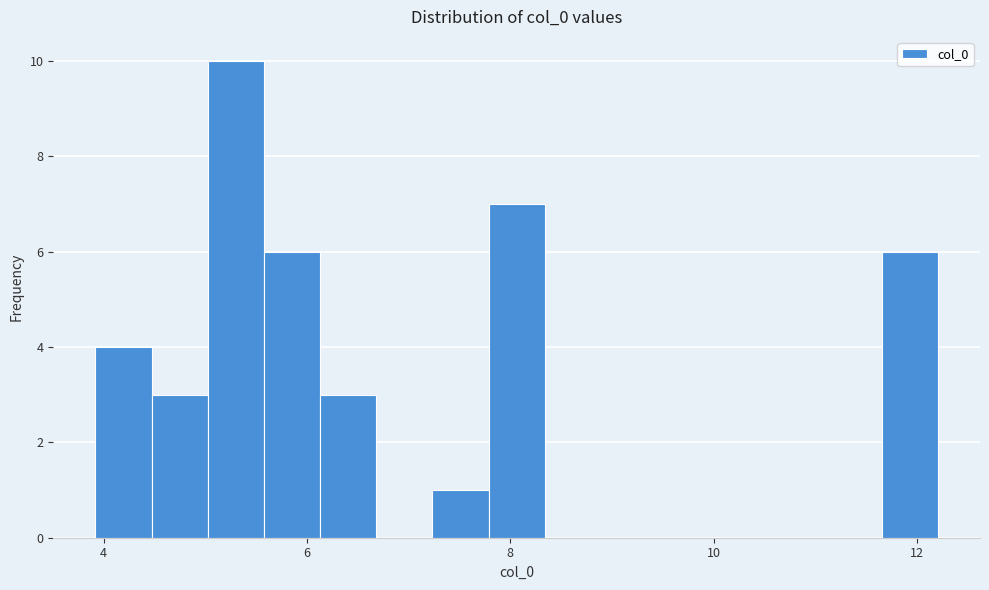

Around what value on the x-axis is the tallest bar? Give the approximate position of its centre, as read against the axis.

5.4